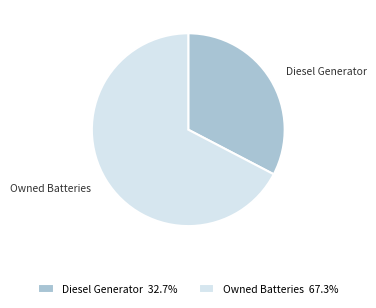

What is the ratio of the value at Owned Batteries 67.3% to the value at Diesel Generator 32.7%?

2.1